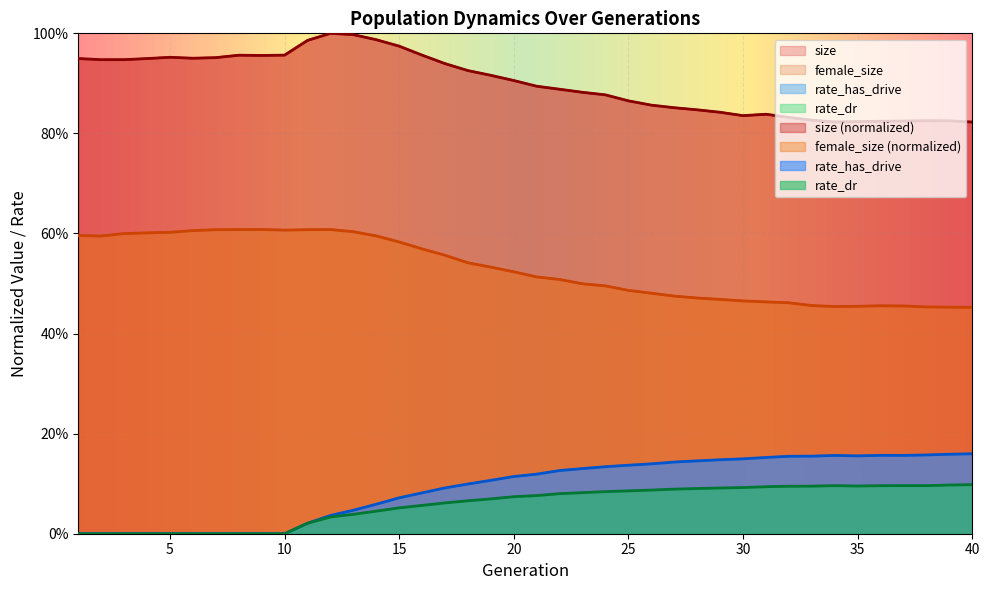

What is the sum of all female_size values?

21.2